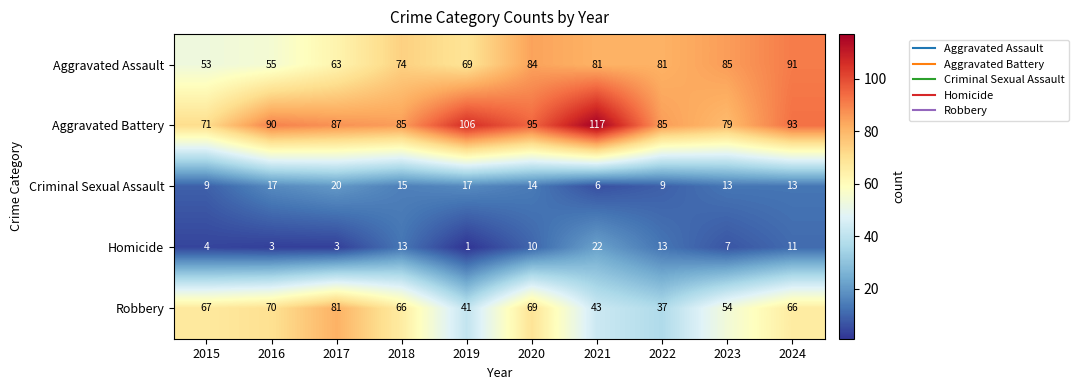

What is the sum of all Aggravated Assault values?

736